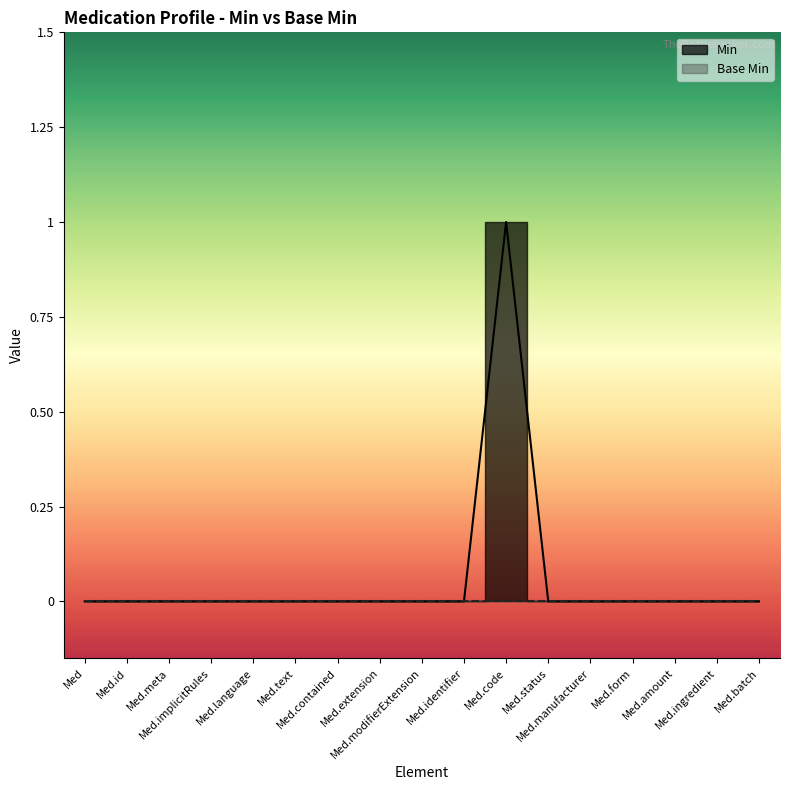

The chart shows a value of 0 at Med.implicitRules. True or false?

True